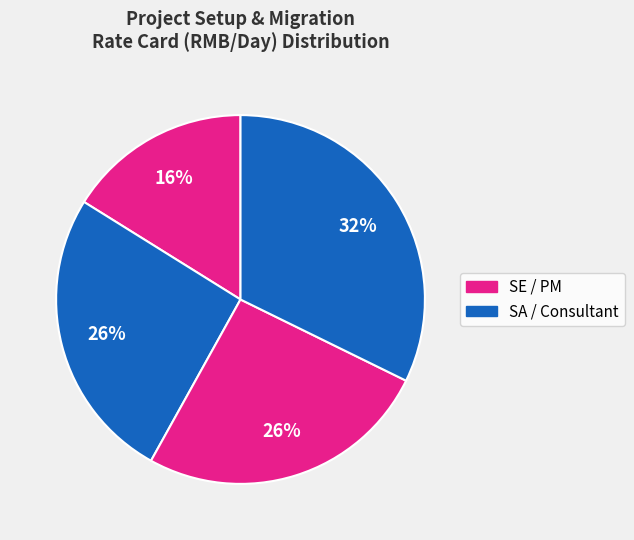

Count the number of slices in the pie.

4